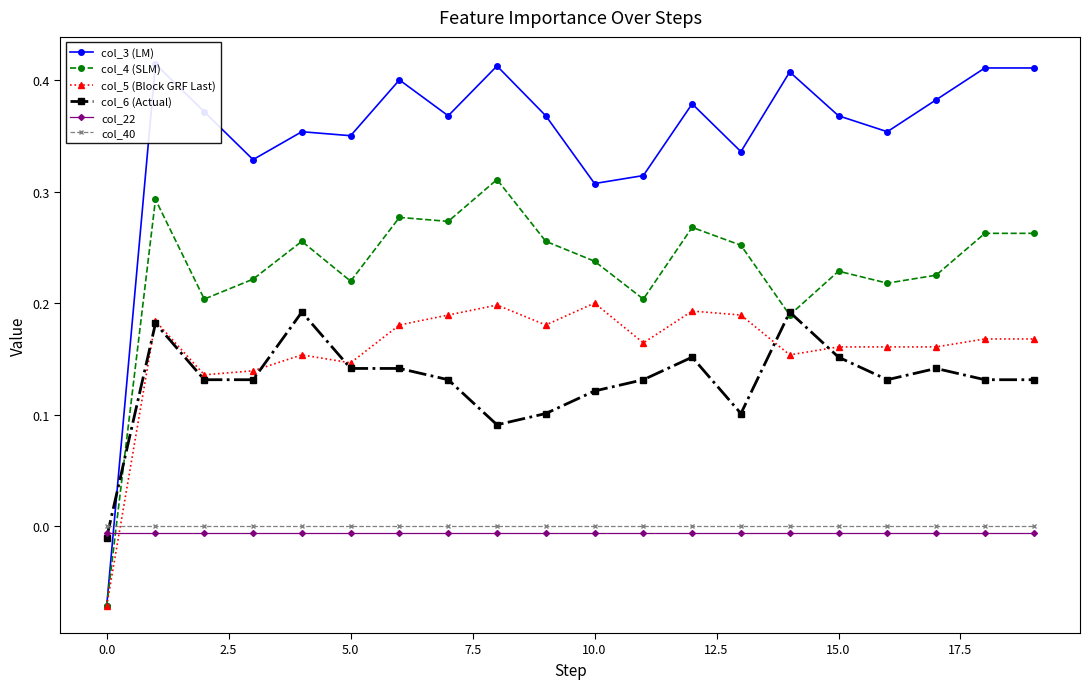

The value of col_4 (SLM) at 15.0 is 0.1. True or false?

False